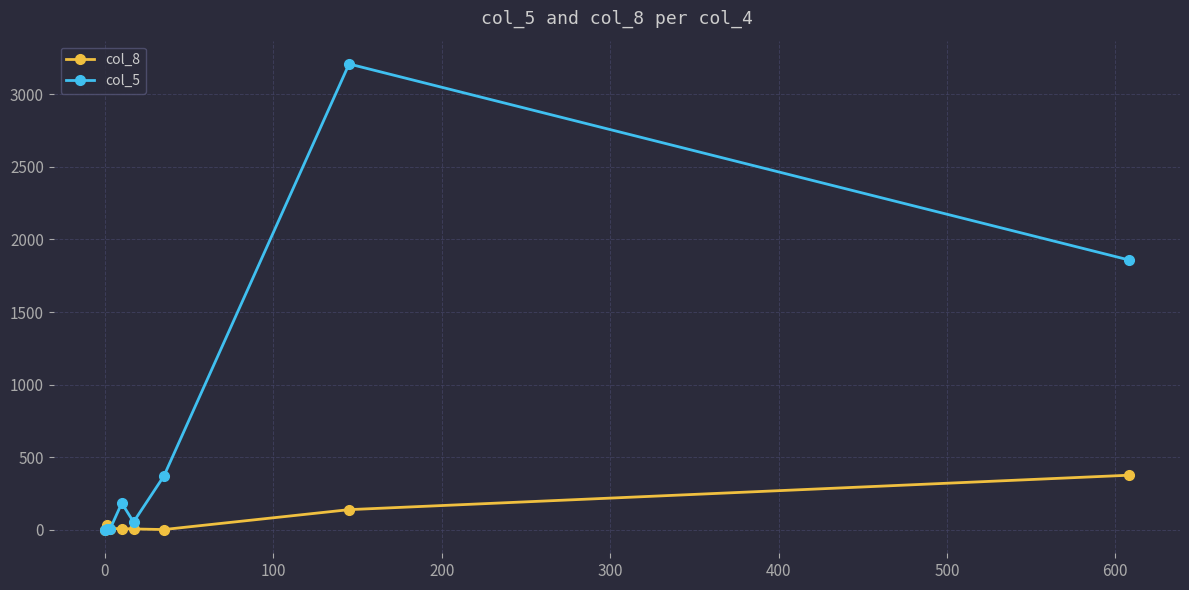

Rank the series by their maximum value, from highest to lowest.

col_5, col_8